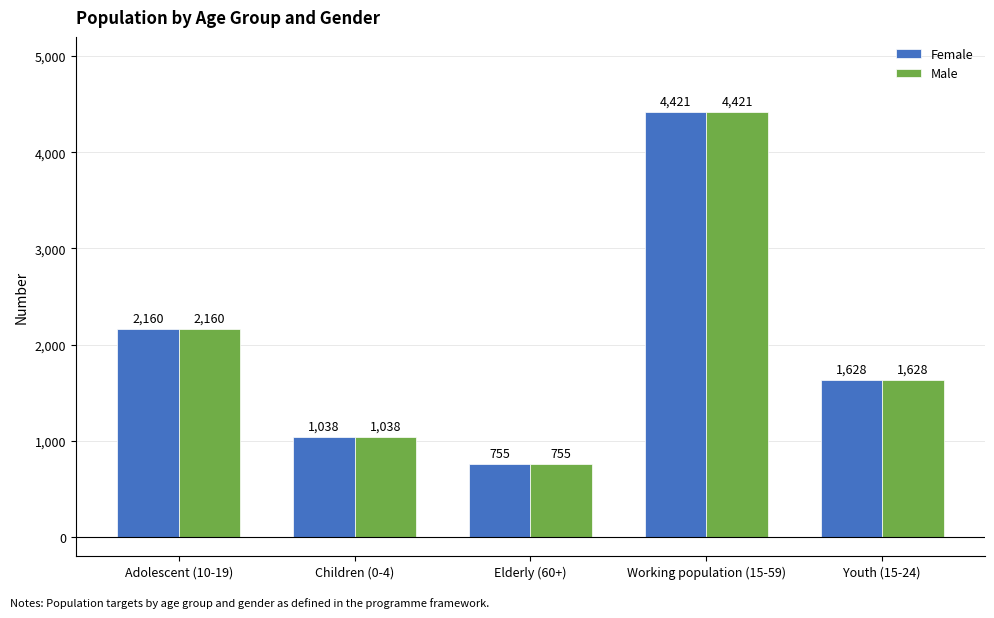

Reading left to right, extract all data points from this chart.

Female: 2160	1038	755	4421	1628
Male: 2160	1038	755	4421	1628